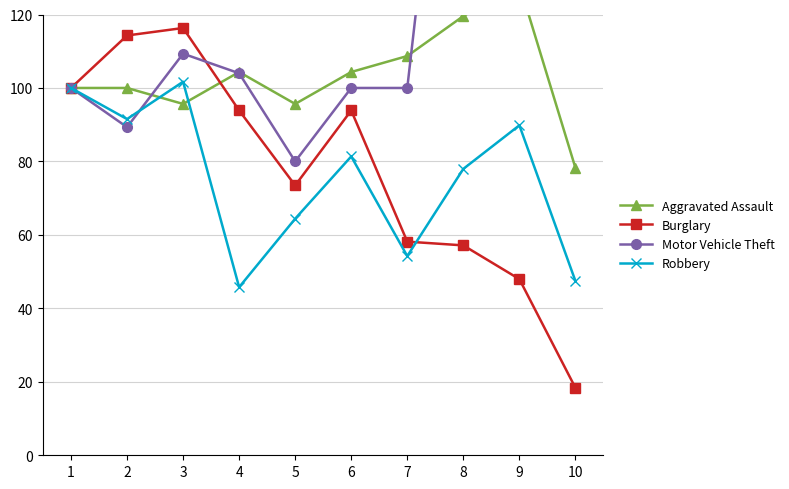

What are all the series names shown in the legend?

Aggravated Assault, Burglary, Motor Vehicle Theft, Robbery